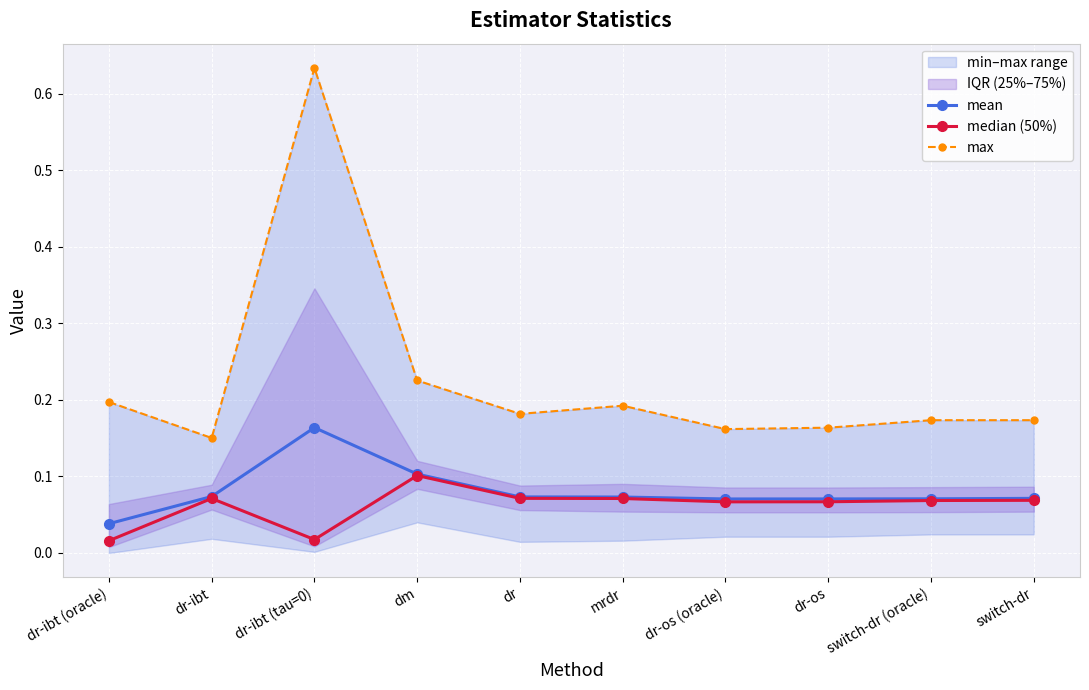

What is the sum of the max values at dr and dr-ibt (tau=0)?

0.8